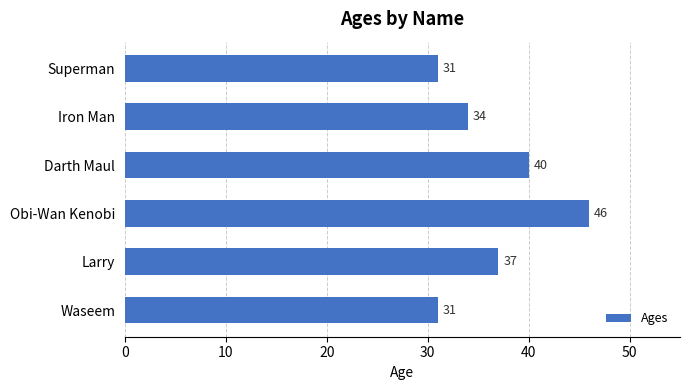

What is the change in value from Larry to Iron Man?

-3